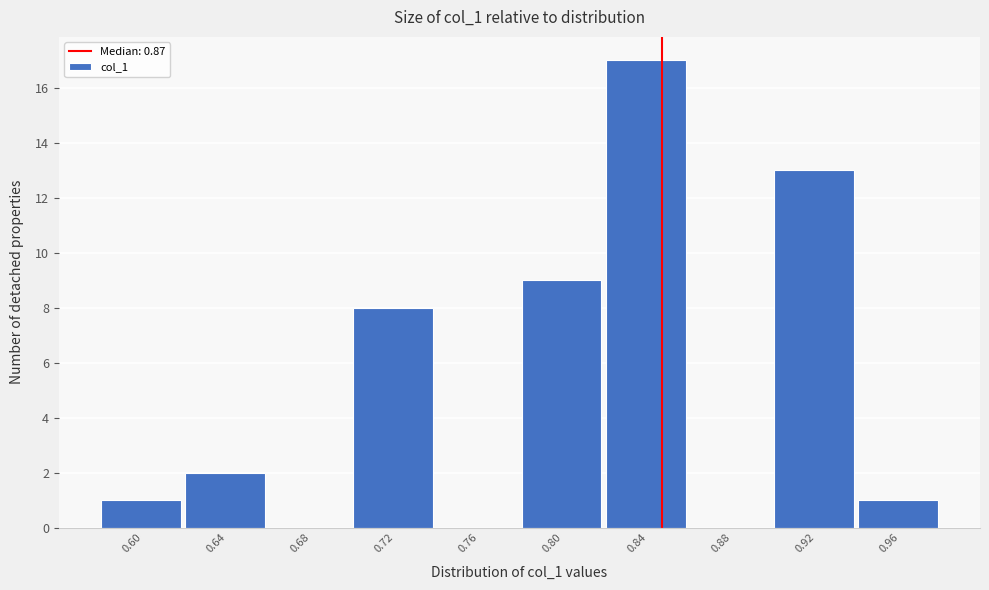

Reading right to left, what are all the values shown in this chart?

0.96=1	0.92=13	0.88=0	0.84=17	0.80=9	0.76=0	0.72=8	0.68=0	0.64=2	0.60=1